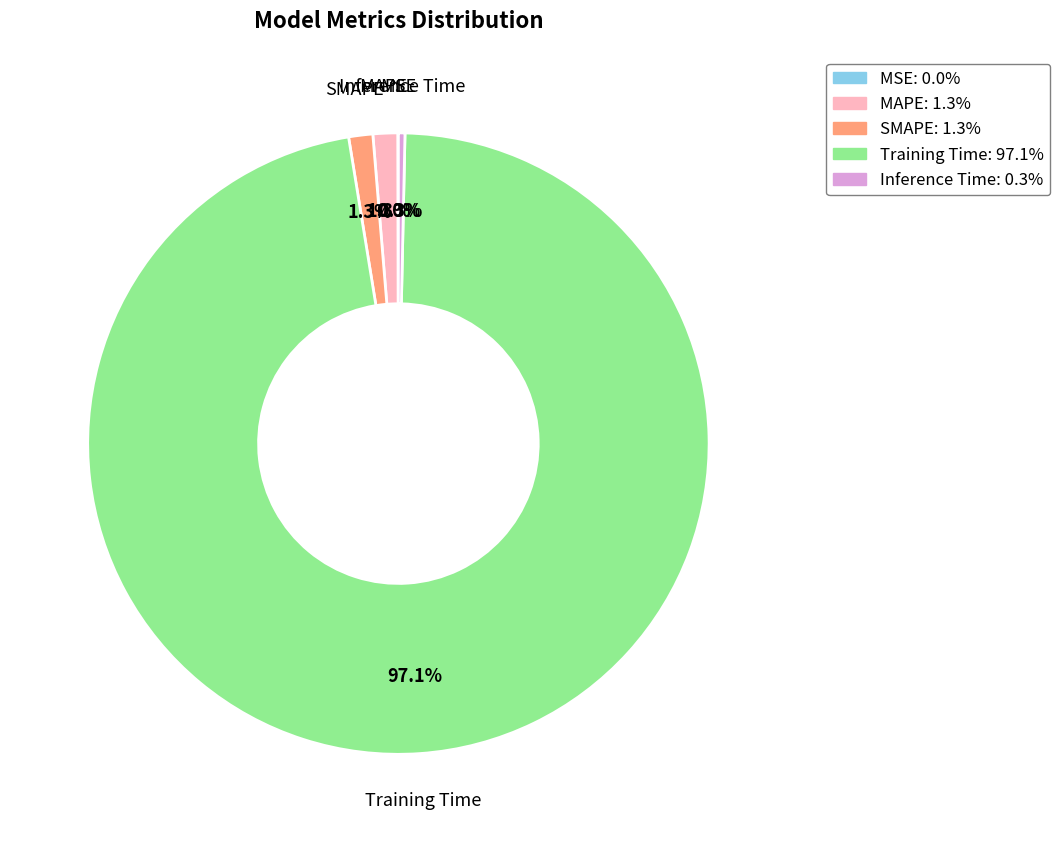

Is there any slice that represents more than half of the pie?

Yes